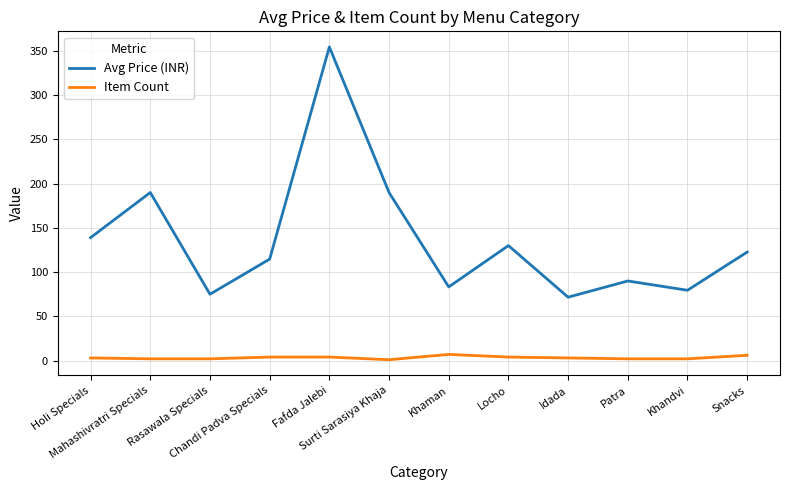

Rank the series at Mahashivratri Specials from lowest to highest value.

Item Count, Avg Price (INR)